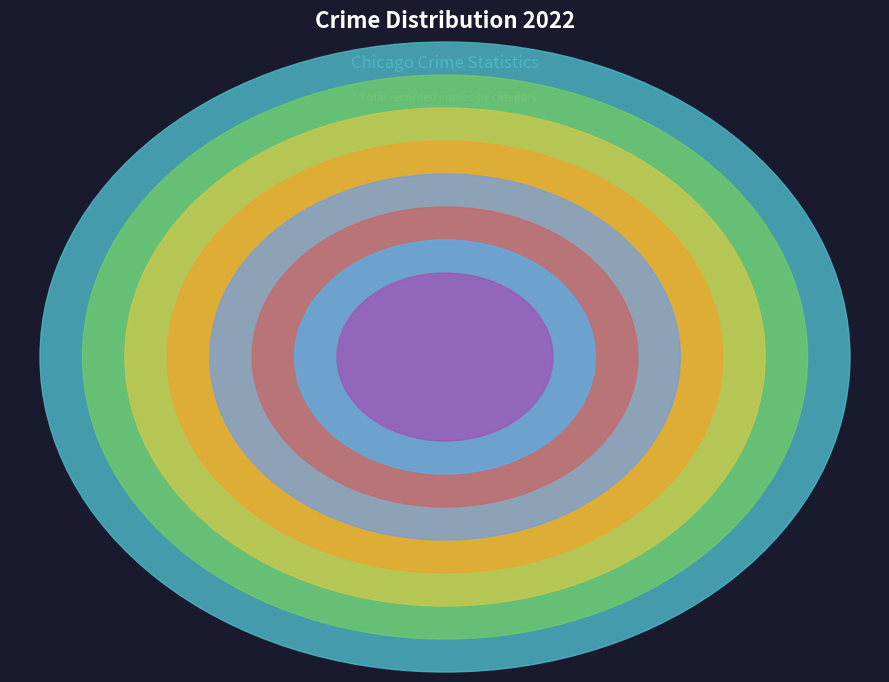

Which category accounts for the majority?

Theft